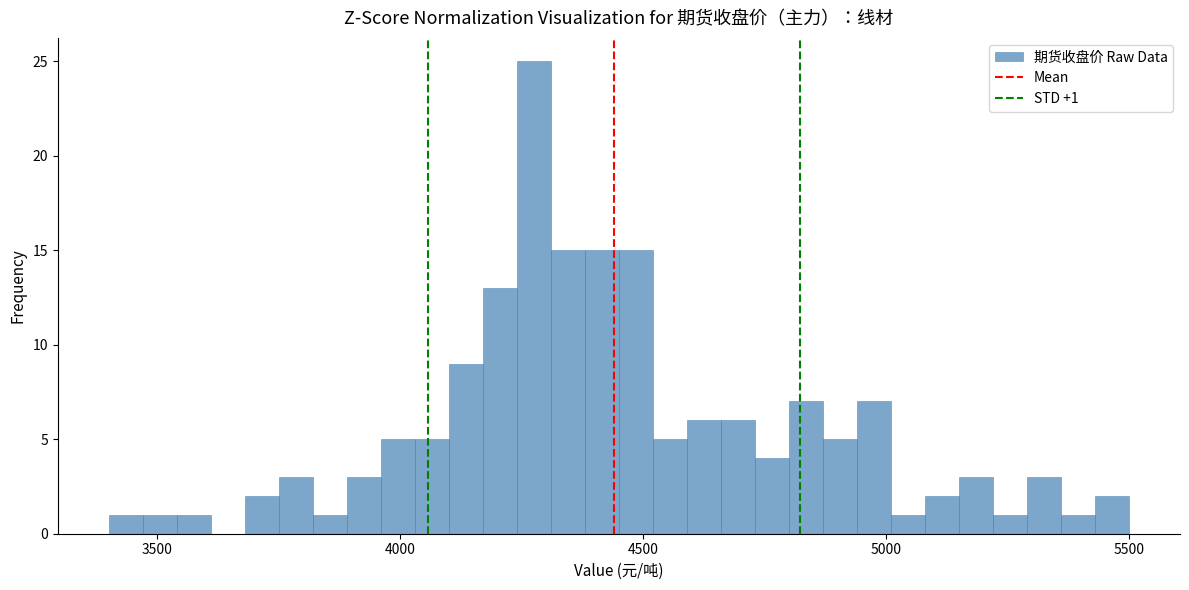

Around what value on the x-axis is the tallest bar? Give the approximate position of its centre, as read against the axis.

4300